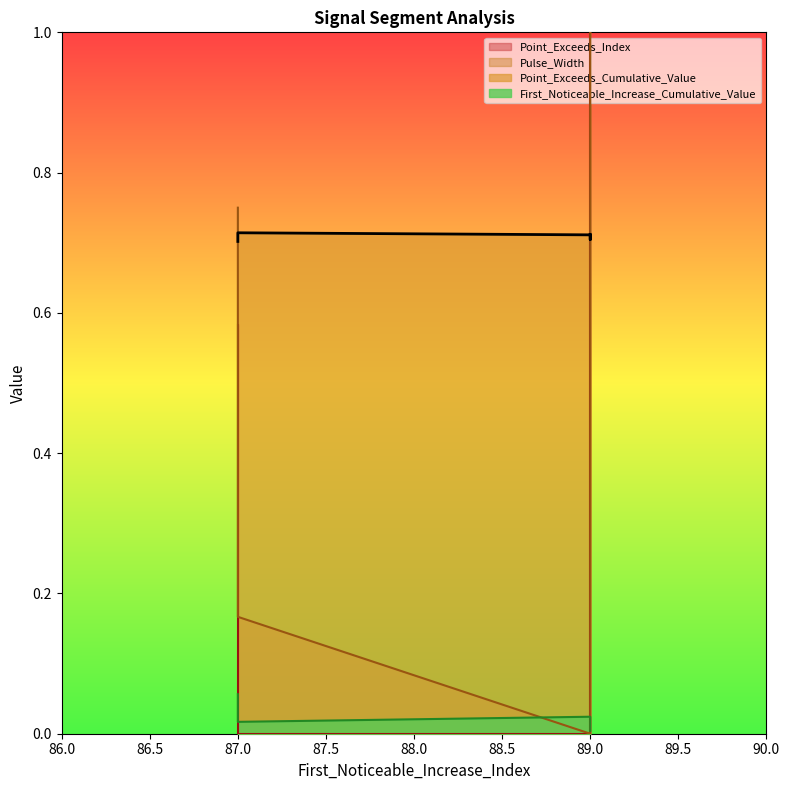

Which series has the largest total across all categories?

Point_Exceeds_Cumulative_Value